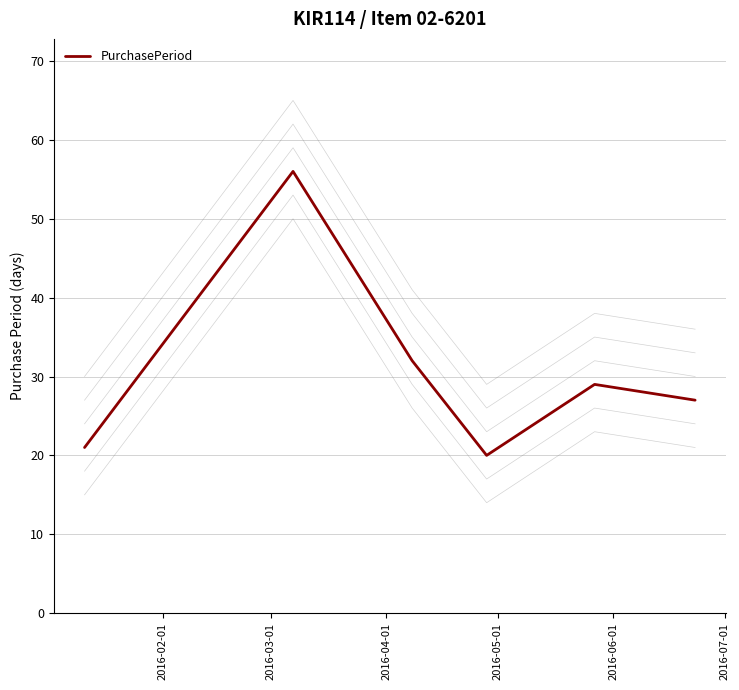

How many data points are less than 29?

3